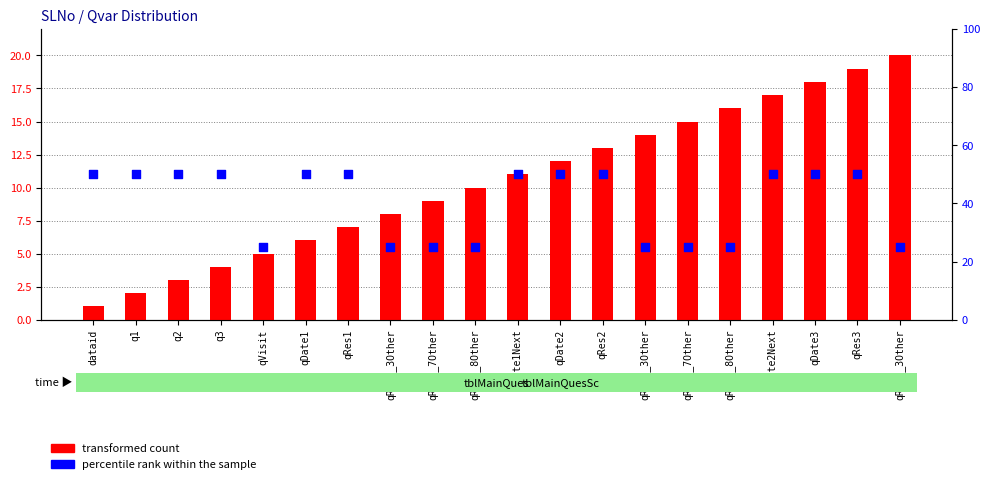

At which category is the sum across all series the highest?

qRes3